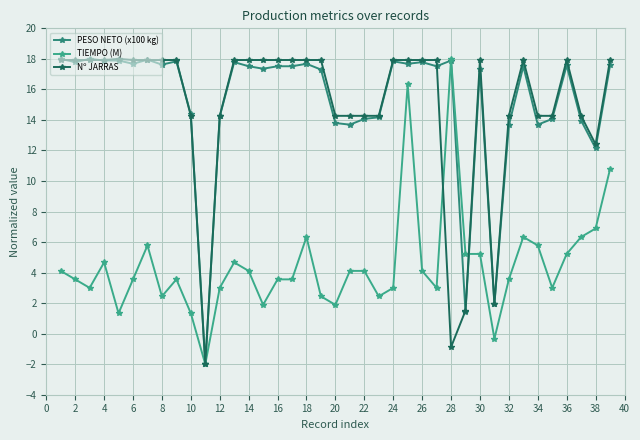

Reading left to right, extract all data points from this chart.

PESO NETO (x100 kg): 18.0	17.8	18.0	17.9	17.9	17.7	17.9	17.6	17.8	14.4	-2.0	14.2	17.8	17.5	17.4	17.5	17.5	17.7	17.3	13.8	13.7	14.1	14.2	17.8	17.7	17.8	17.5	17.9	1.4	17.4	1.9	13.6	17.5	13.7	14.1	17.6	14.0	12.1	17.6
TIEMPO (M): 4.1	3.6	3.0	4.7	1.3	3.6	5.8	2.4	3.6	1.3	-2.0	3.0	4.7	4.1	1.9	3.6	3.6	6.3	2.4	1.9	4.1	4.1	2.4	3.0	16.3	4.1	3.0	18.0	5.2	5.2	-0.3	3.6	6.3	5.8	3.0	5.2	6.3	6.9	10.8
Nº JARRAS: 17.9	17.9	17.9	17.9	18.0	17.9	17.9	17.9	17.9	14.3	-2.0	14.3	17.9	17.9	17.9	17.9	17.9	17.9	17.9	14.3	14.3	14.3	14.3	17.9	17.9	17.9	17.9	-0.9	1.5	17.9	2.0	14.3	17.9	14.3	14.3	17.9	14.3	12.4	17.9